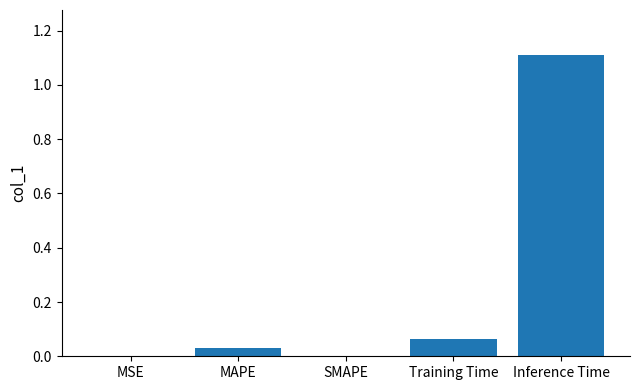

What is the sum of all values?

1.2